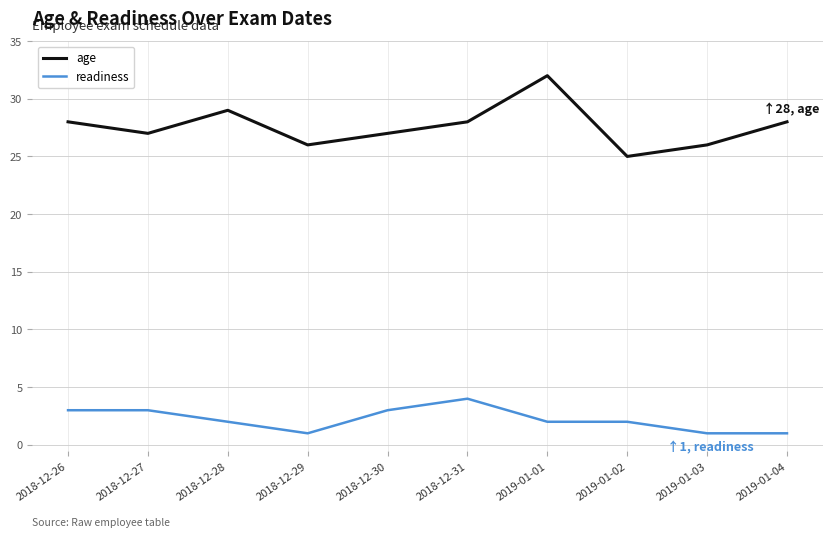

Where does the readiness series first go above 2?

2018-12-26